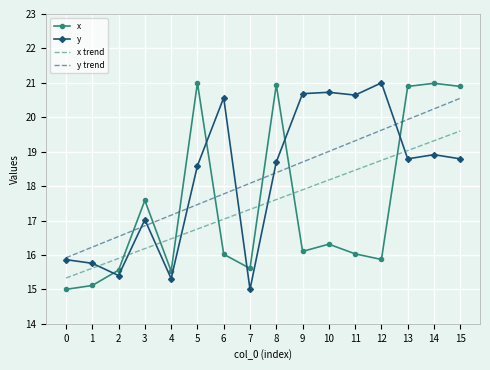

What is the maximum value shown in the chart?

21.0